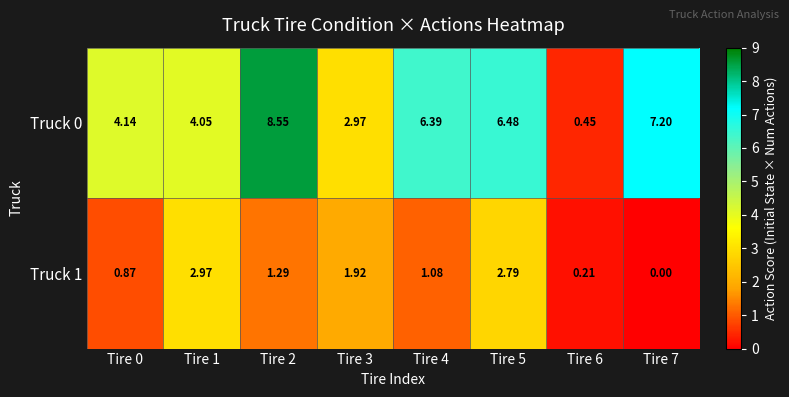

Is the value of Truck 0 at Tire 7 greater than the value of Truck 1 at Tire 0?

Yes